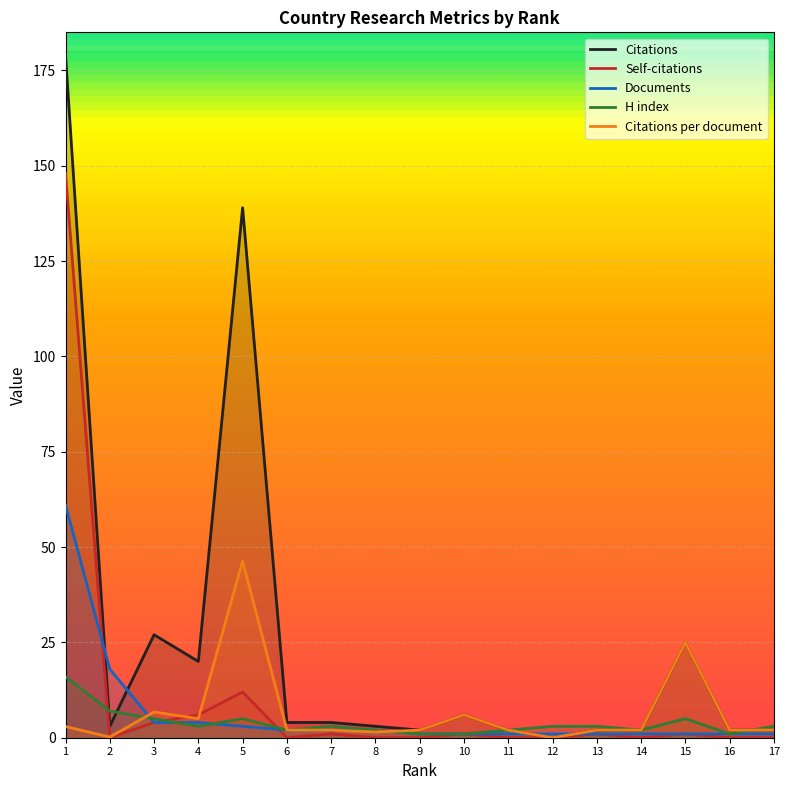

What is the spread (max minus min) of values at 16?

2.0